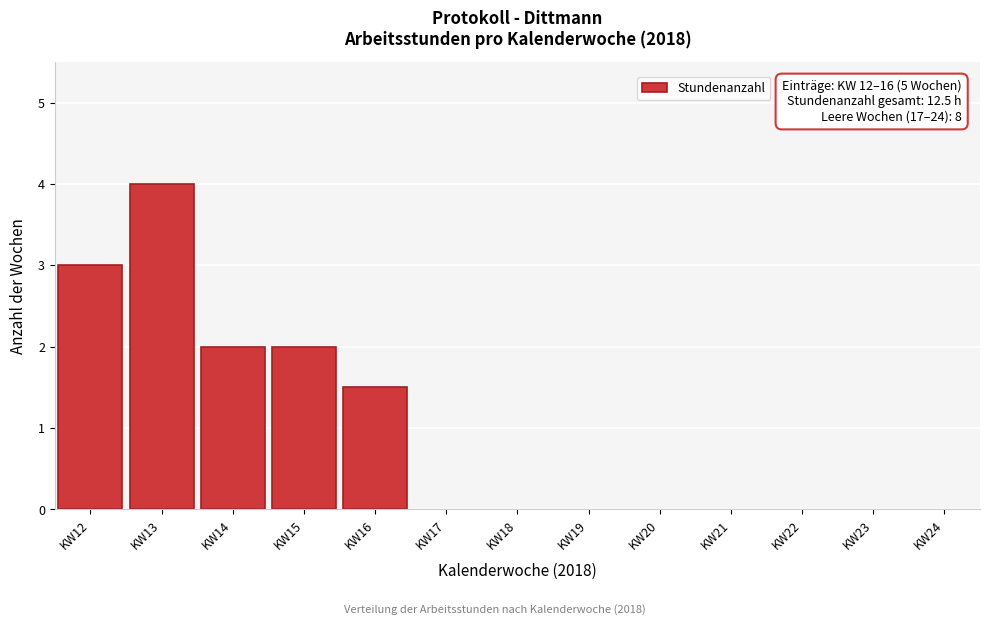

Reading right to left, transcribe all the data shown in this chart.

KW16=1.5	KW15=2.0	KW14=2.0	KW13=4.0	KW12=3.0